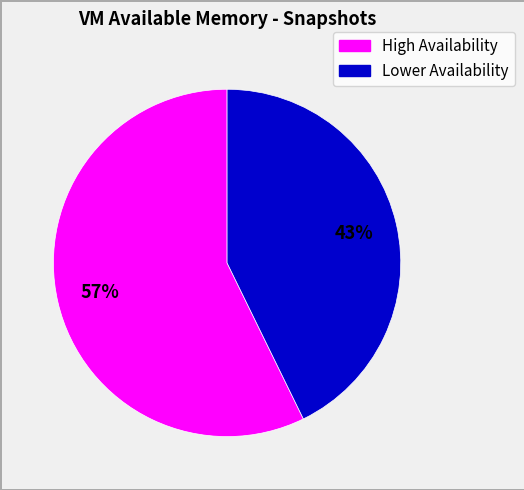

Is there any slice that represents more than half of the pie?

Yes